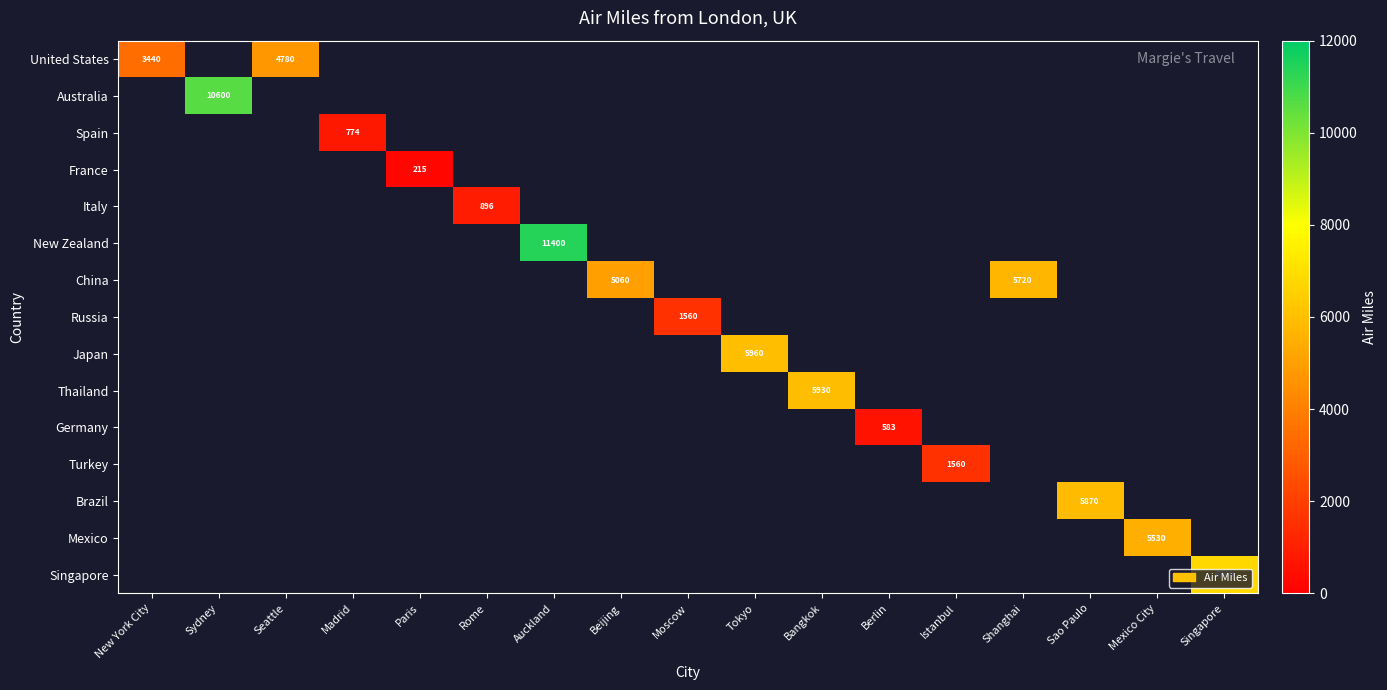

Count the number of categories in the chart.

17